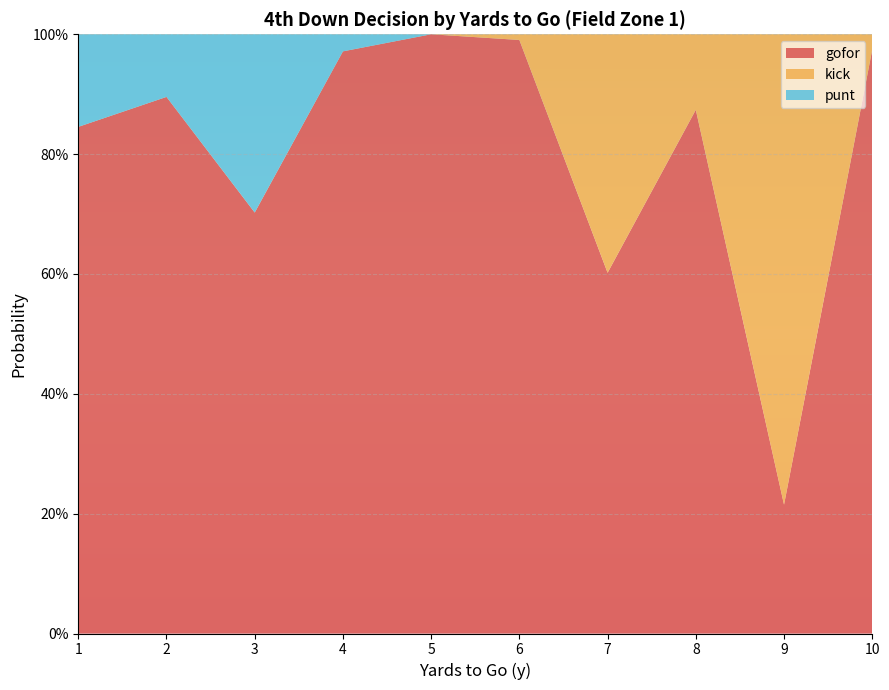

Reading right to left, list all the values displayed in this chart.

gofor: 1.0	0.2	0.9	0.6	1.0	1.0	1.0	0.7	0.9	0.8
kick: 0.0	0.8	0.1	0.4	0.0	0.0	0.0	0.0	0.0	0.0
punt: 0.0	0.0	0.0	0.0	0.0	0.0	0.0	0.3	0.1	0.2